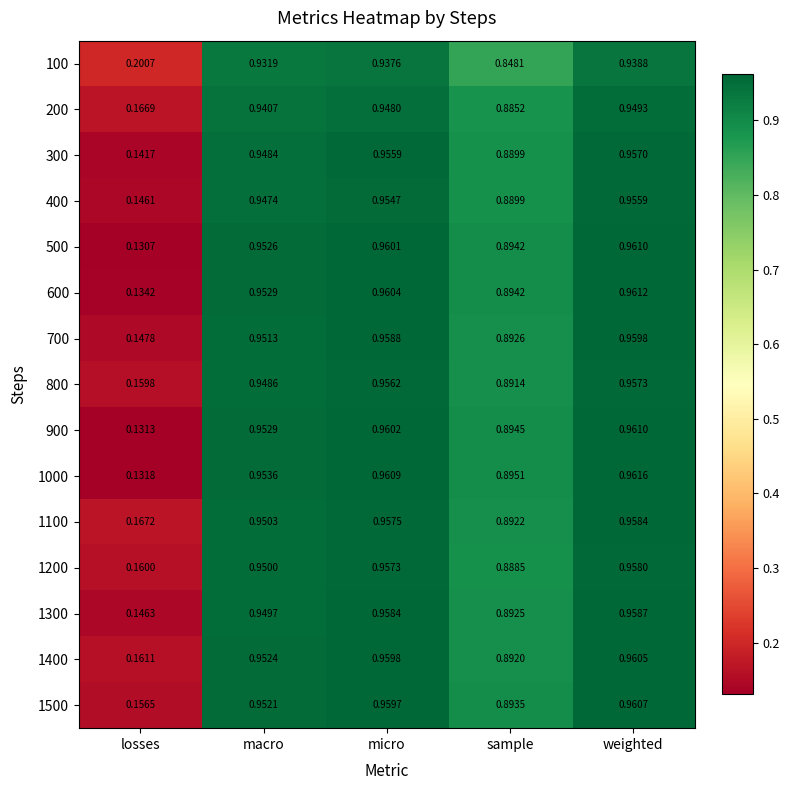

Which series has the widest spread of values?

500